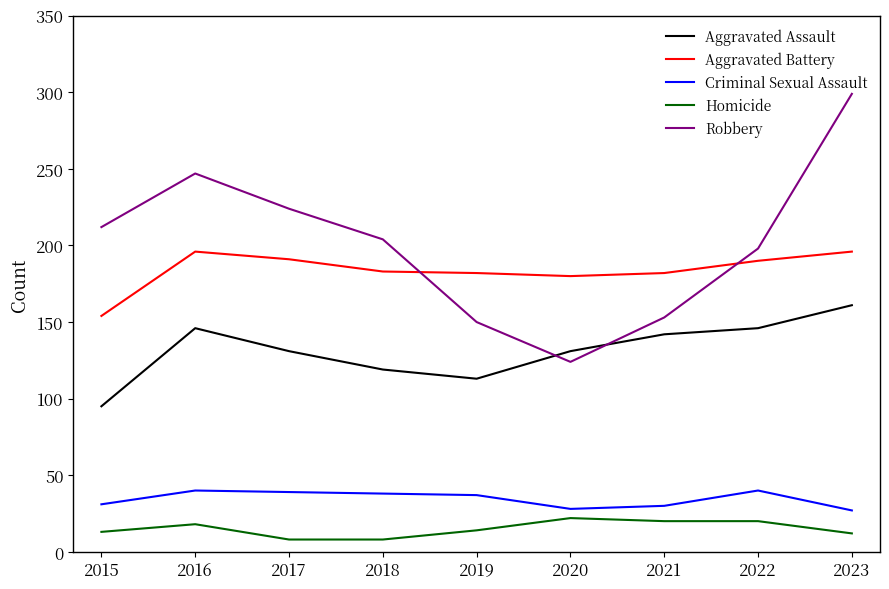

True or false: Criminal Sexual Assault and Homicide cross at least once.

False